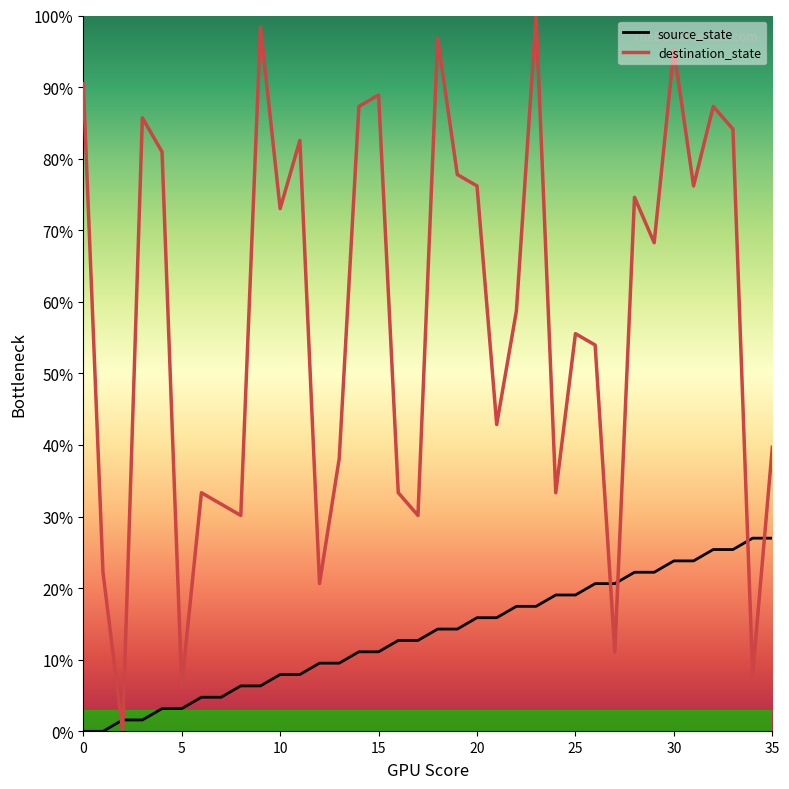

At how many categories does at least one series exceed 23?

31